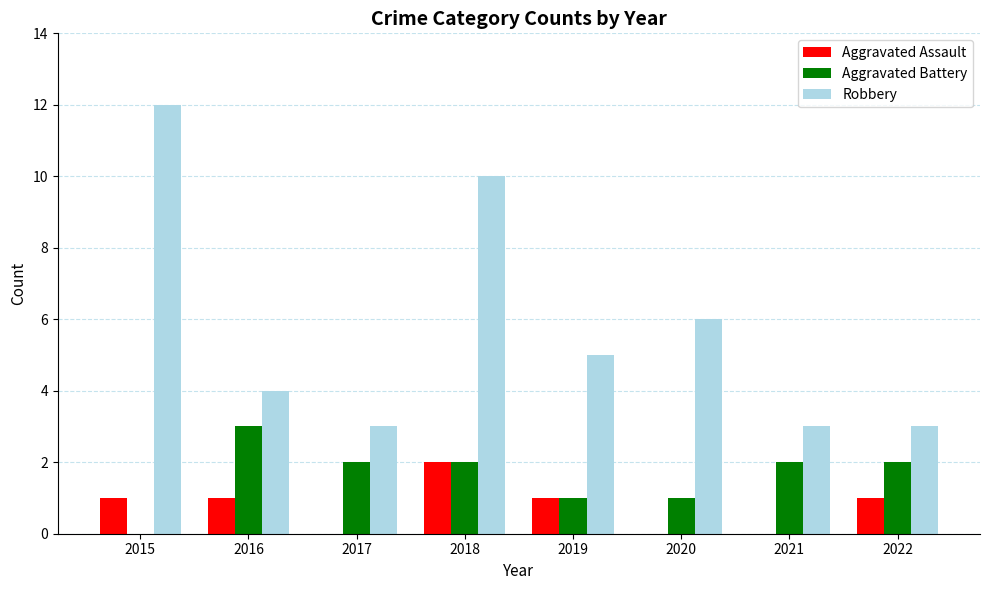

What is the sum of the Aggravated Battery values at 2022 and 2019?

3